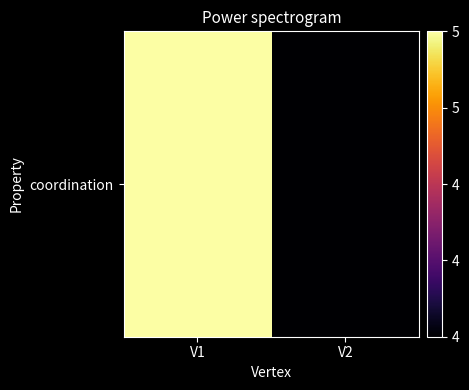

Approximately how many times larger is the value at V1 compared to V2?

1.2